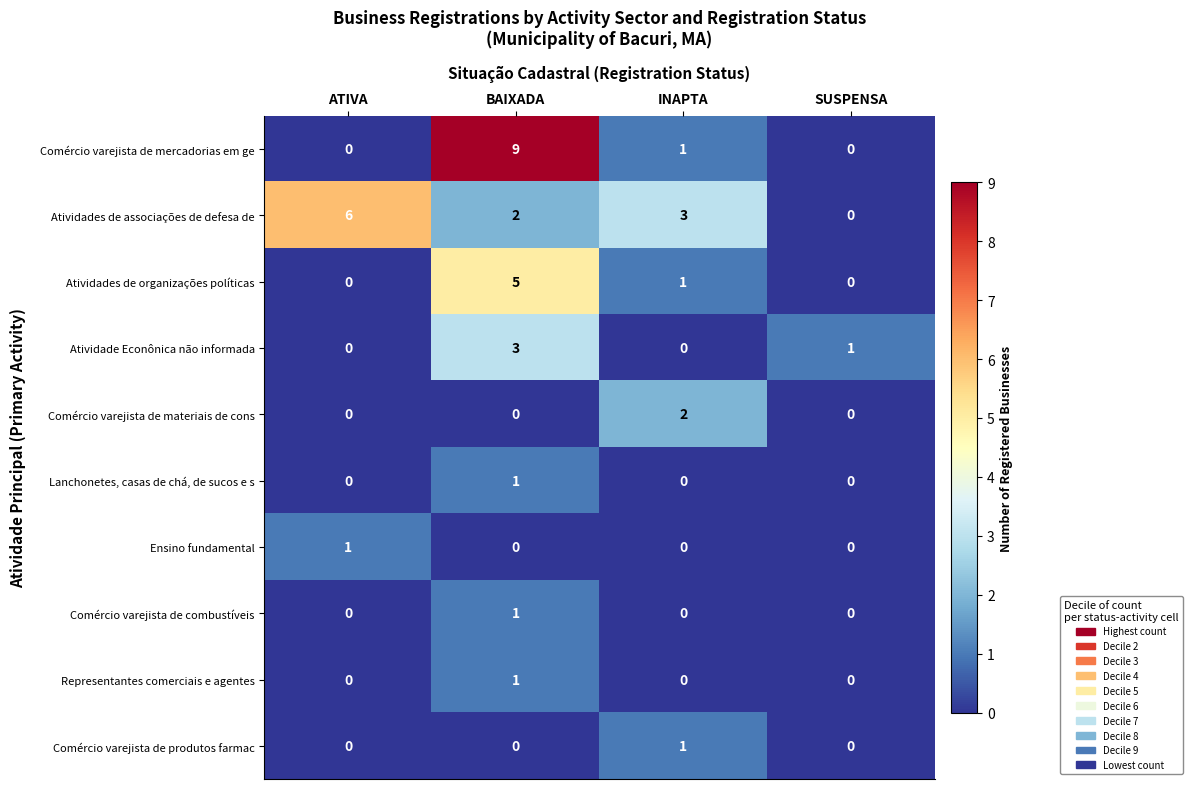

What is the sum of all Comércio varejista de mercadorias em ge values?

10